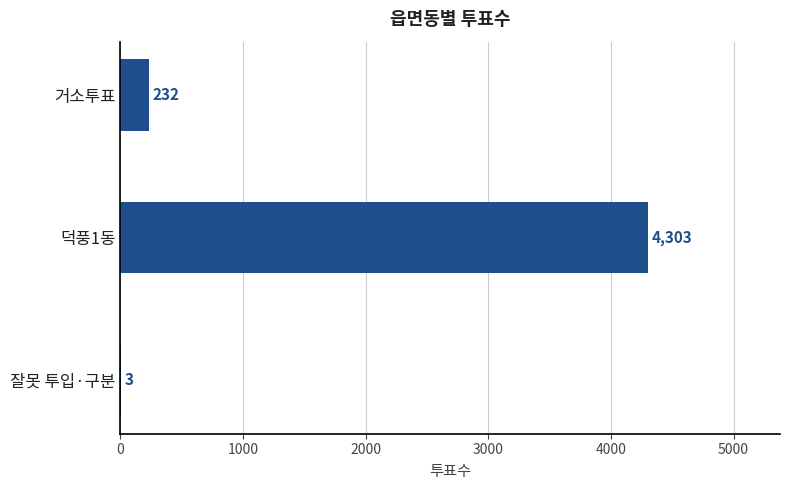

What is the change in value from 덕풍1동 to 거소투표?

-4071